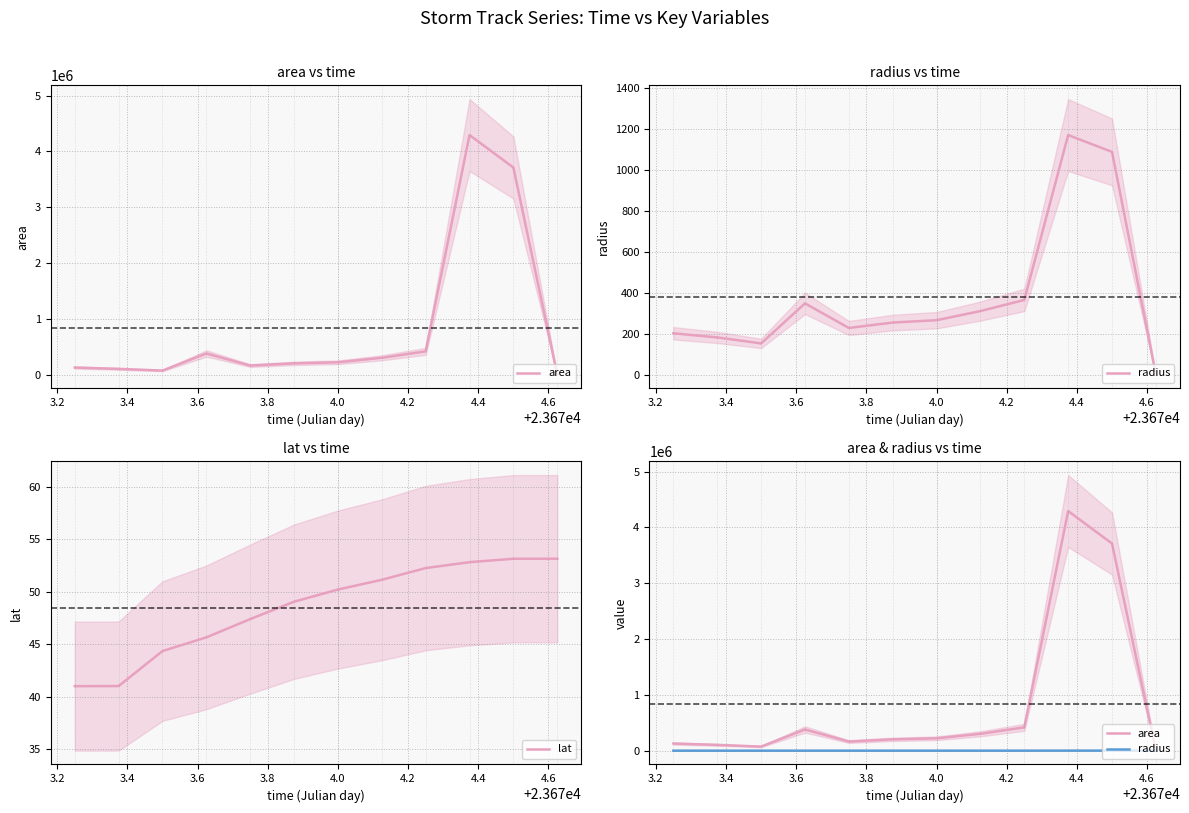

What is the total value across all series at 3.8?

163400.3